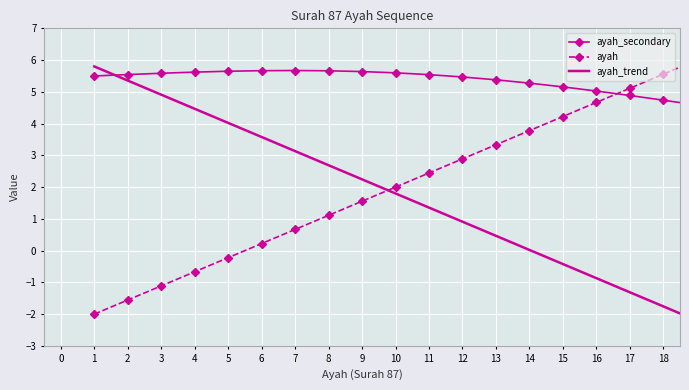

What are all the series names shown in the legend?

ayah_secondary, ayah, ayah_trend